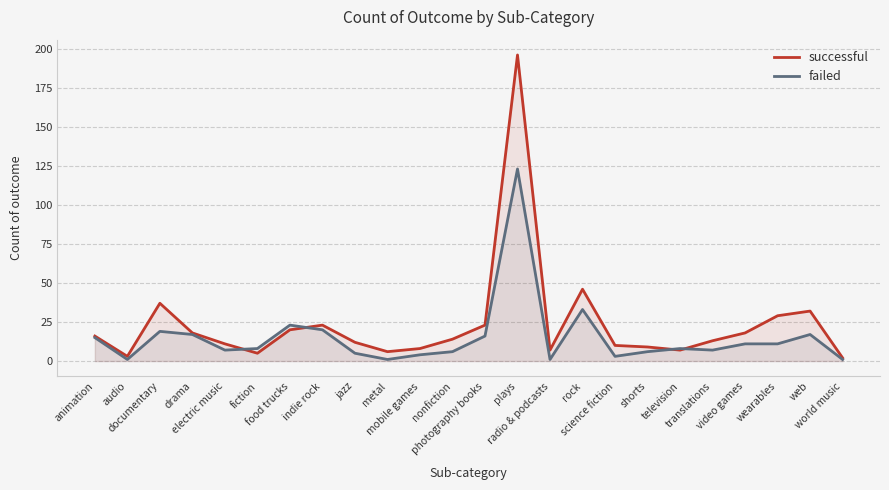

At how many categories does at least one series exceed 61?

1